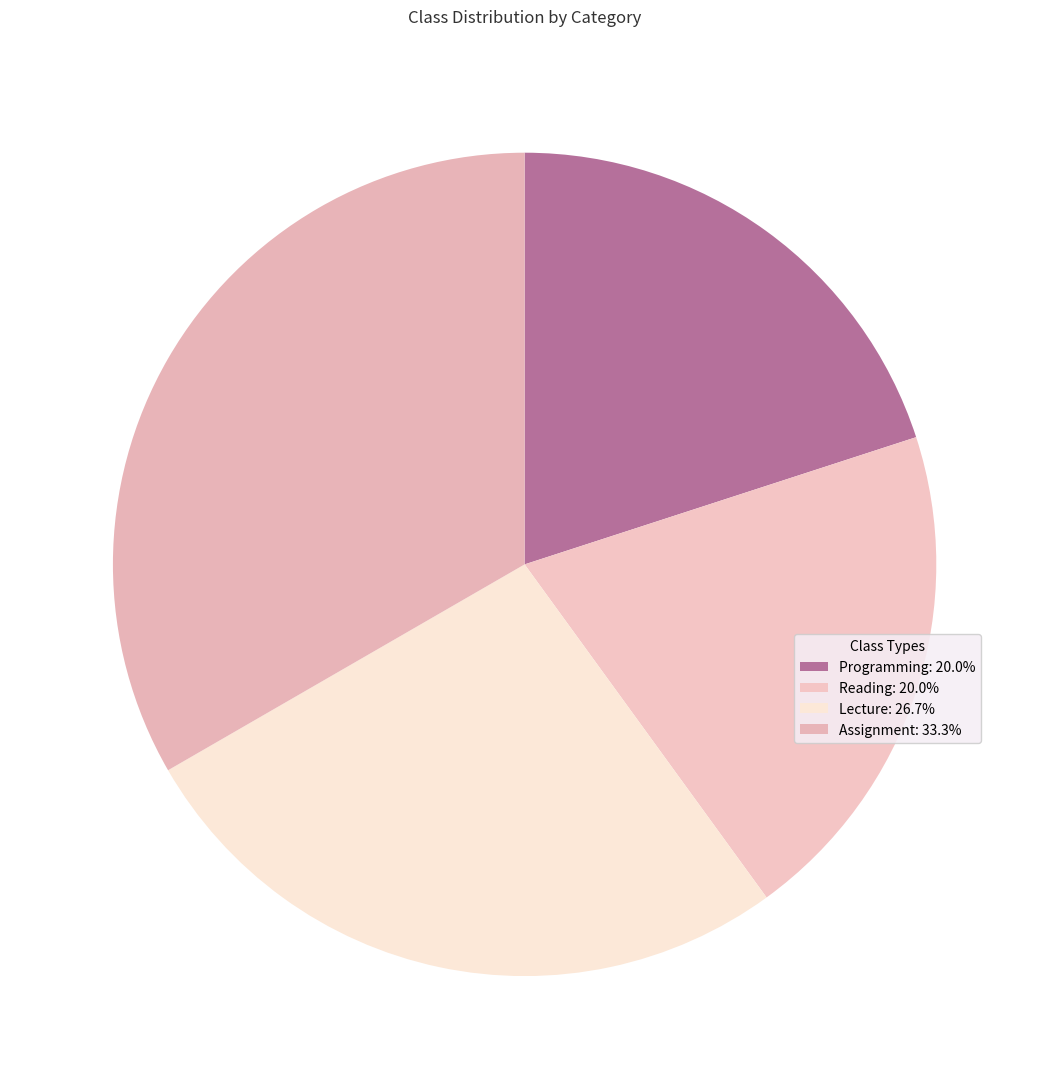

To the nearest percent, what is the difference between the Lecture and Assignment slice percentages?

7%